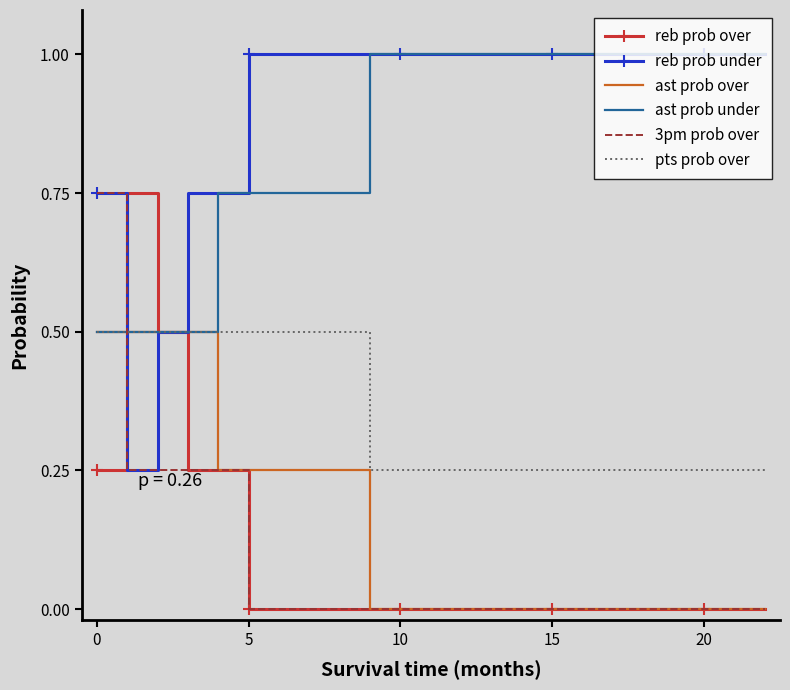

What is the maximum value for ast prob under?

1.0